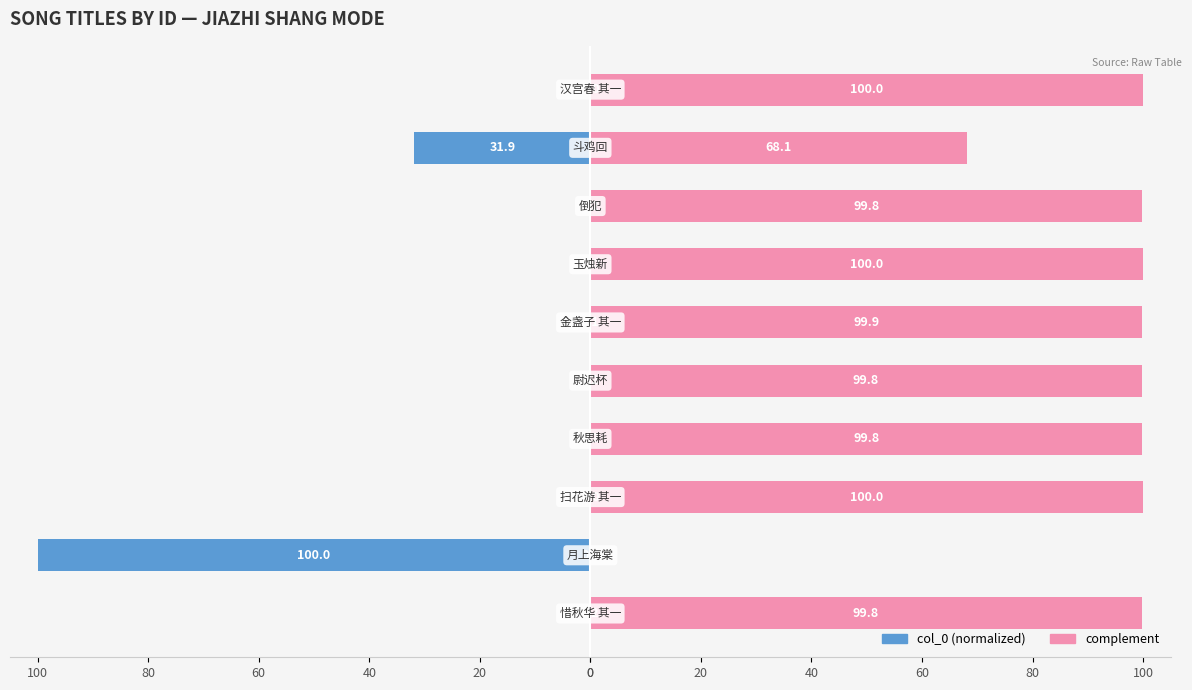

Is it true that complement equals 41.2 at 0?

False